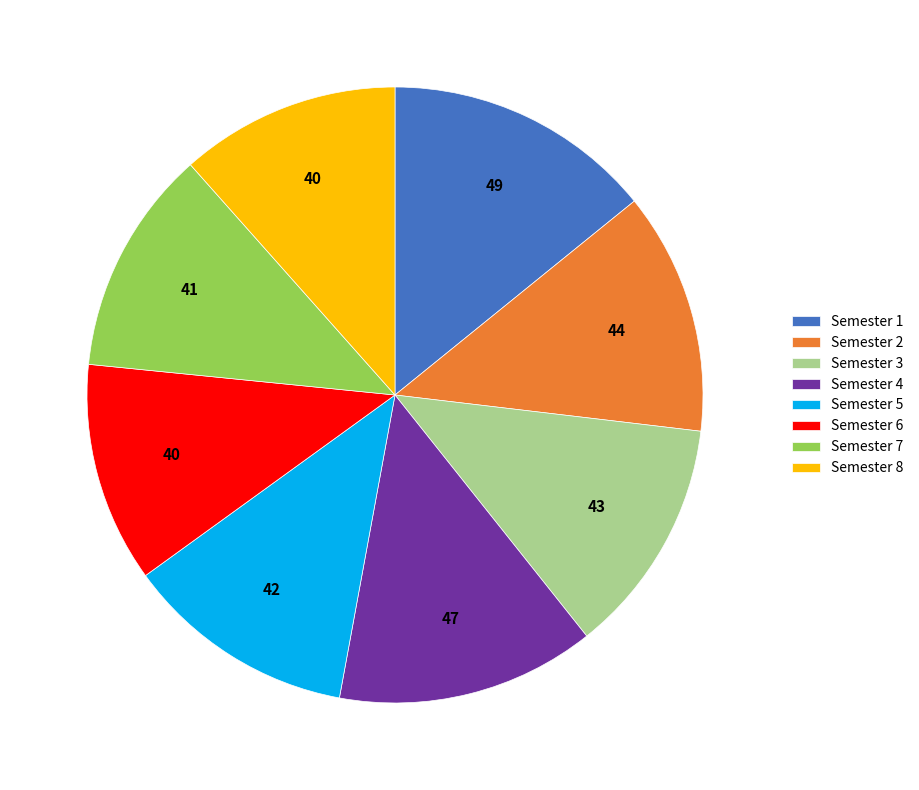

Count the number of slices in the pie.

8